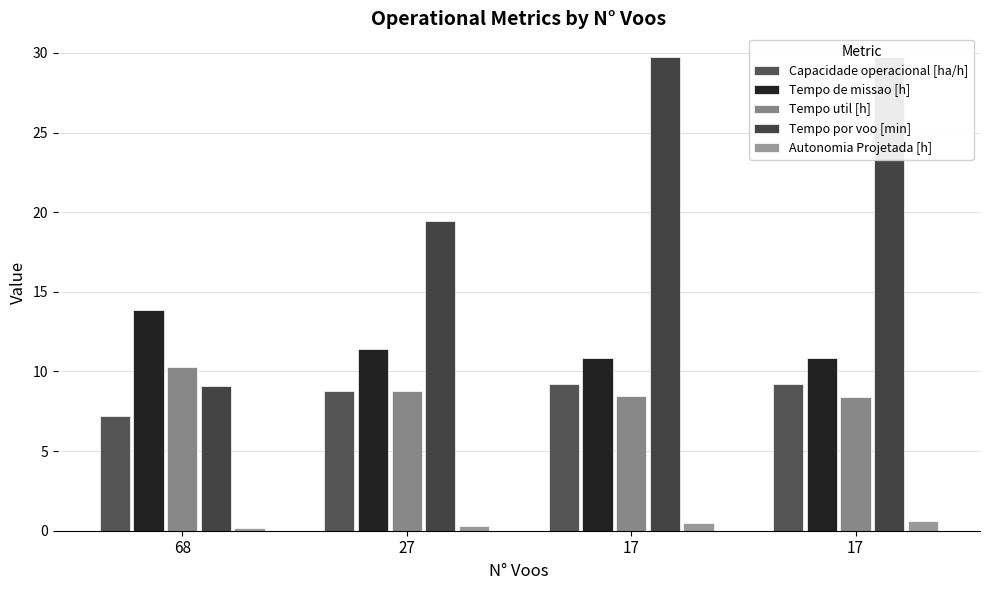

Which series changed the most between 68 and 17?

Tempo por voo [min]